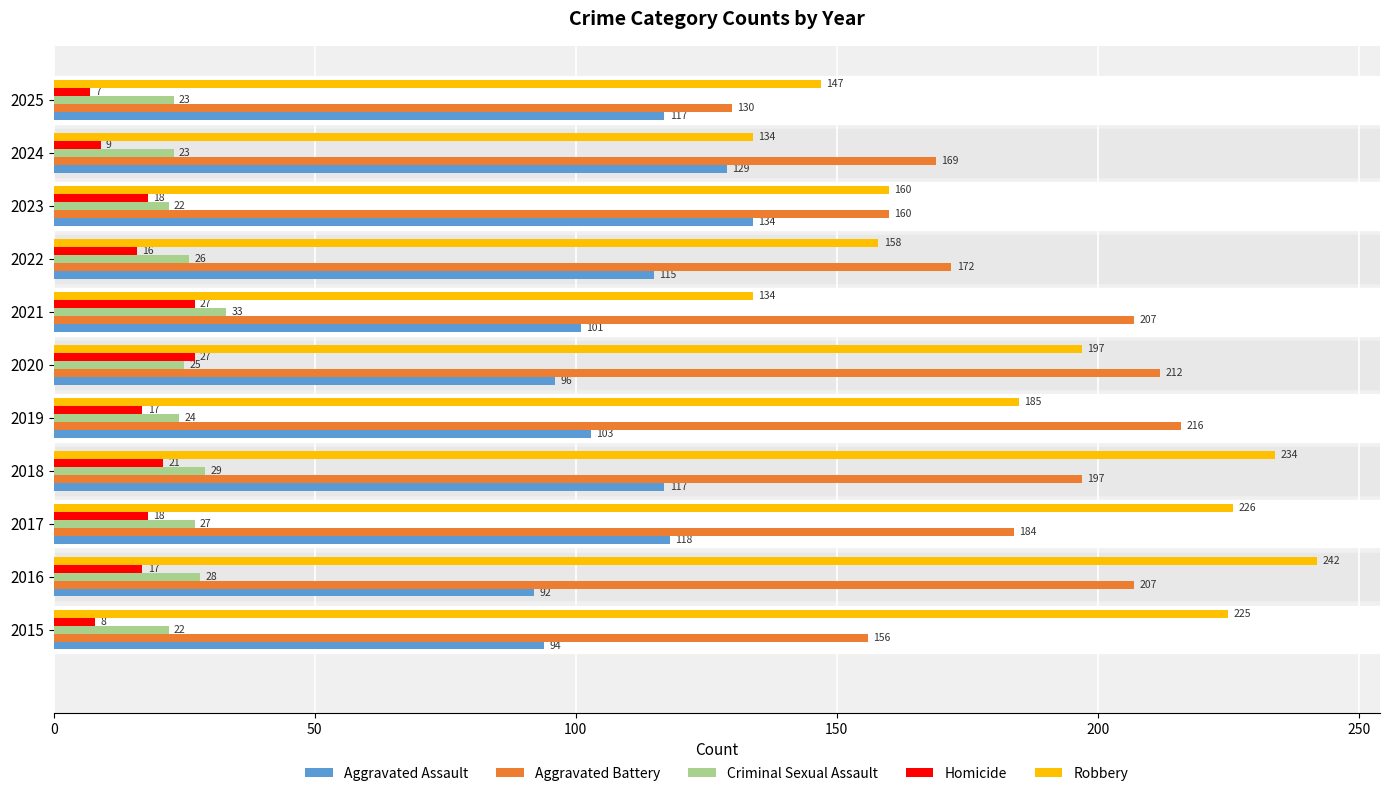

Which series has the largest total across all categories?

Robbery